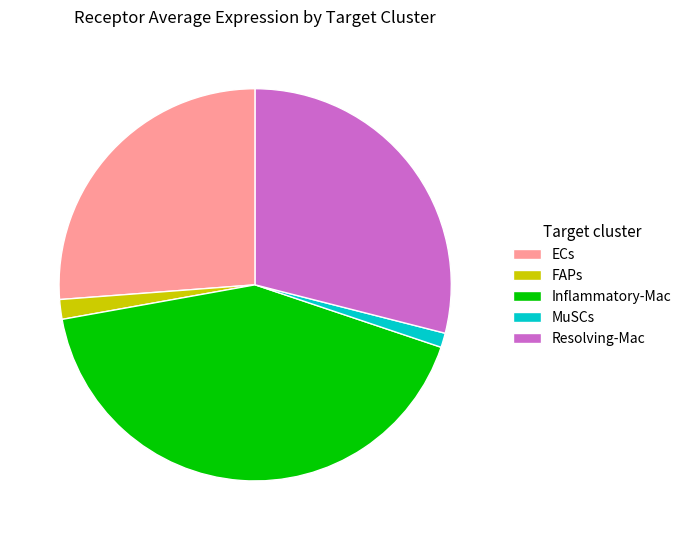

Between ECs and Inflammatory-Mac, which is larger?

Inflammatory-Mac